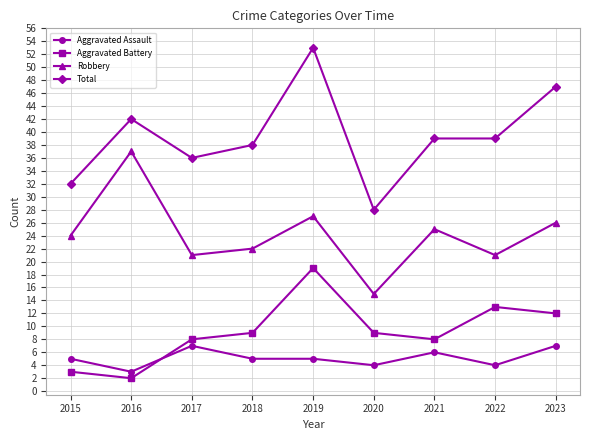

What are all the series names shown in the legend?

Aggravated Assault, Aggravated Battery, Robbery, Total